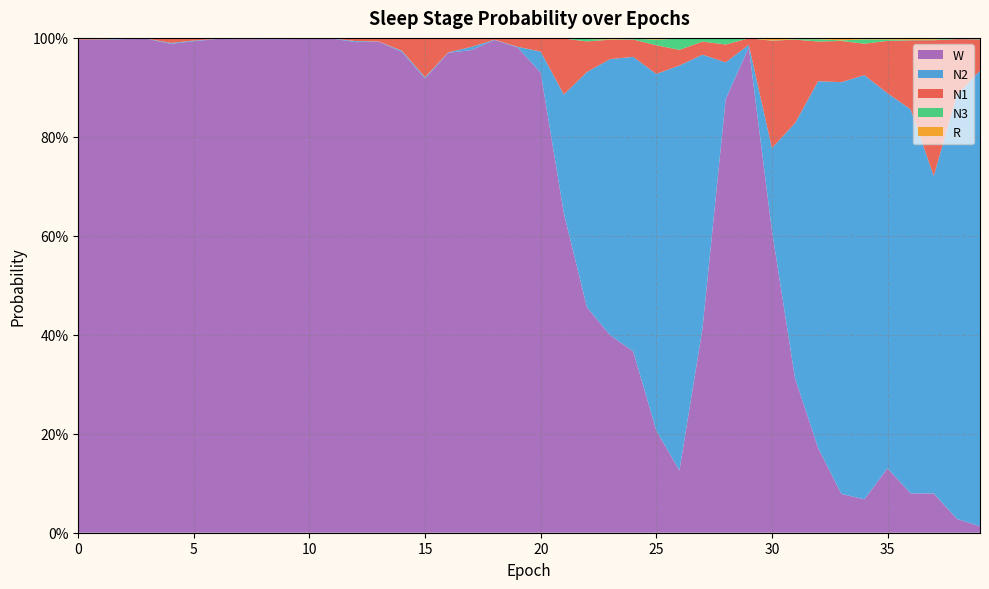

Reading right to left, extract all data points from this chart.

N1: 39=0.1	38=0.1	37=0.3	36=0.1	35=0.1	34=0.1	33=0.1	32=0.1	31=0.2	30=0.2	29=0.0	28=0.0	27=0.0	26=0.0	25=0.1	24=0.0	23=0.0	22=0.1	21=0.1	20=0.0	19=0.0	18=0.0	17=0.0	16=0.0	15=0.1	14=0.0	13=0.0	12=0.0	11=0.0	10=0.0	9=0.0	8=0.0	7=0.0	6=0.0	5=0.0	4=0.0	3=0.0	2=0.0	1=0.0	0=0.0
N2: 39=0.9	38=0.9	37=0.6	36=0.8	35=0.8	34=0.9	33=0.8	32=0.7	31=0.5	30=0.2	29=0.0	28=0.1	27=0.6	26=0.8	25=0.7	24=0.6	23=0.6	22=0.5	21=0.2	20=0.0	19=0.0	18=0.0	17=0.0	16=0.0	15=0.0	14=0.0	13=0.0	12=0.0	11=0.0	10=0.0	9=0.0	8=0.0	7=0.0	6=0.0	5=0.0	4=0.0	3=0.0	2=0.0	1=0.0	0=0.0
N3: 39=0.0	38=0.0	37=0.0	36=0.0	35=0.0	34=0.0	33=0.0	32=0.0	31=0.0	30=0.0	29=0.0	28=0.0	27=0.0	26=0.0	25=0.0	24=0.0	23=0.0	22=0.0	21=0.0	20=0.0	19=0.0	18=0.0	17=0.0	16=0.0	15=0.0	14=0.0	13=0.0	12=0.0	11=0.0	10=0.0	9=0.0	8=0.0	7=0.0	6=0.0	5=0.0	4=0.0	3=0.0	2=0.0	1=0.0	0=0.0
R: 39=0.0	38=0.0	37=0.0	36=0.0	35=0.0	34=0.0	33=0.0	32=0.0	31=0.0	30=0.0	29=0.0	28=0.0	27=0.0	26=0.0	25=0.0	24=0.0	23=0.0	22=0.0	21=0.0	20=0.0	19=0.0	18=0.0	17=0.0	16=0.0	15=0.0	14=0.0	13=0.0	12=0.0	11=0.0	10=0.0	9=0.0	8=0.0	7=0.0	6=0.0	5=0.0	4=0.0	3=0.0	2=0.0	1=0.0	0=0.0
W: 39=0.0	38=0.0	37=0.1	36=0.1	35=0.1	34=0.1	33=0.1	32=0.2	31=0.3	30=0.6	29=1.0	28=0.9	27=0.4	26=0.1	25=0.2	24=0.4	23=0.4	22=0.5	21=0.6	20=0.9	19=1.0	18=1.0	17=1.0	16=1.0	15=0.9	14=1.0	13=1.0	12=1.0	11=1.0	10=1.0	9=1.0	8=1.0	7=1.0	6=1.0	5=1.0	4=1.0	3=1.0	2=1.0	1=1.0	0=1.0